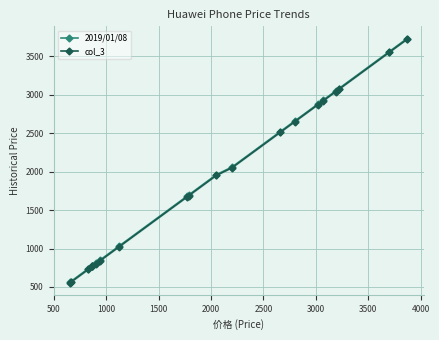

Is the value of col_3 at 16 greater than the value of 2019/01/08 at 11?

Yes